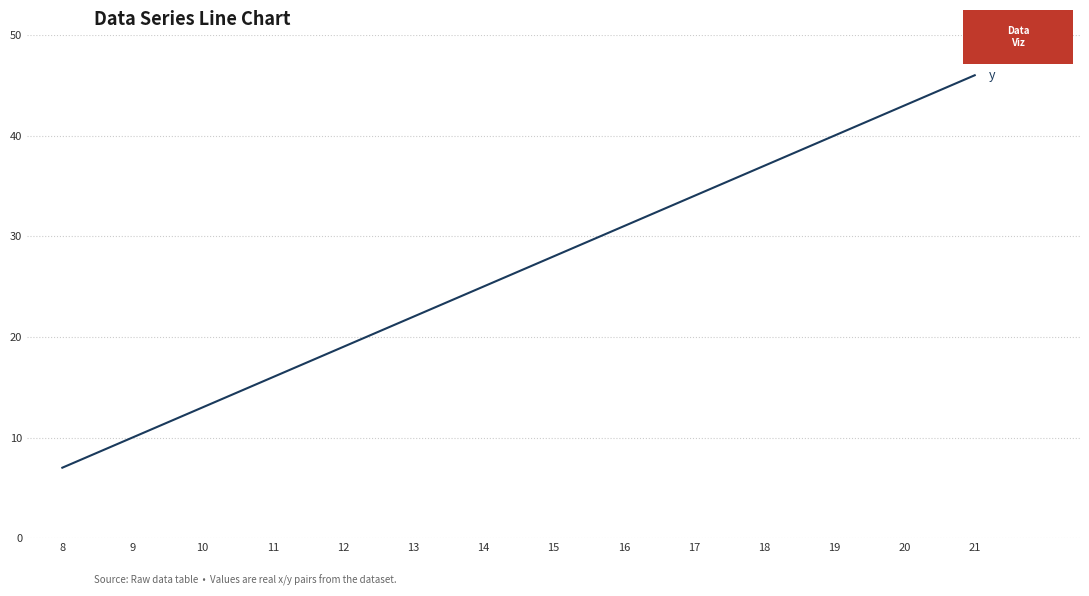

What is the difference between the maximum and minimum values?

39